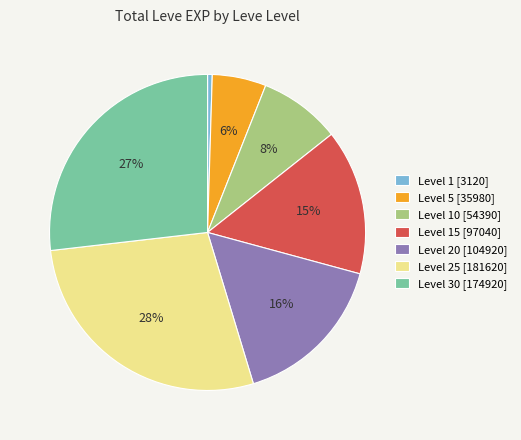

What is the ratio of the value at Level 30 [174920] to the value at Level 20 [104920]?

1.7